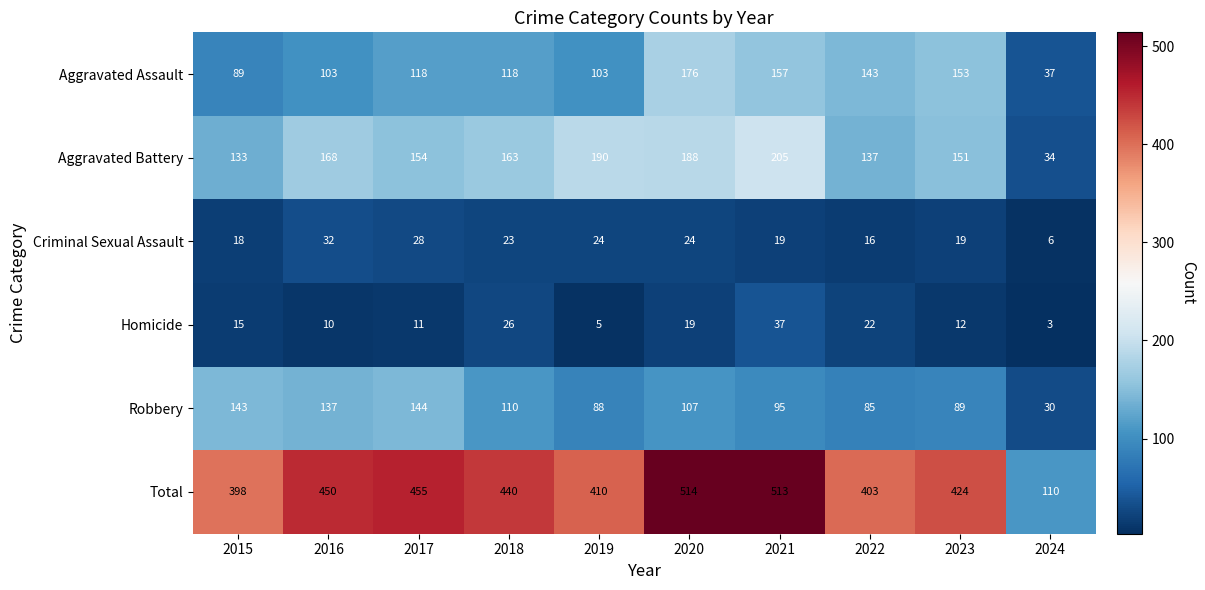

Which series changed the most between 2015 and 2024?

Total